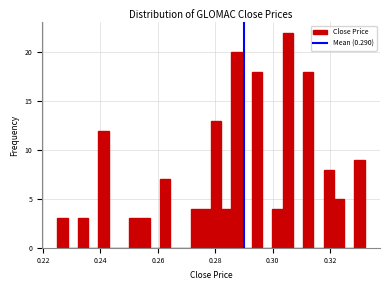

Read against the x-axis, roughly where is the centre of the tallest bar?

0.306